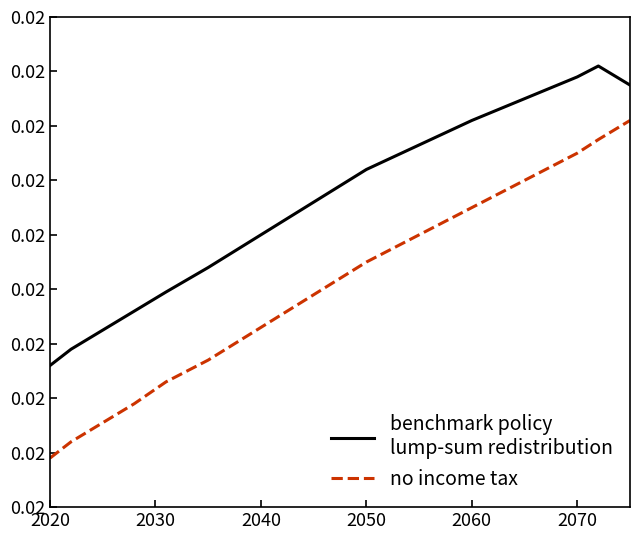

What is the label of the 13th point from the right?

2040